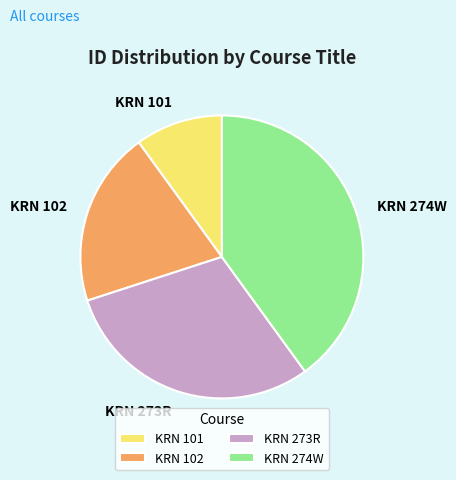

Is the sum of KRN 101 and KRN 273R greater than half?

No